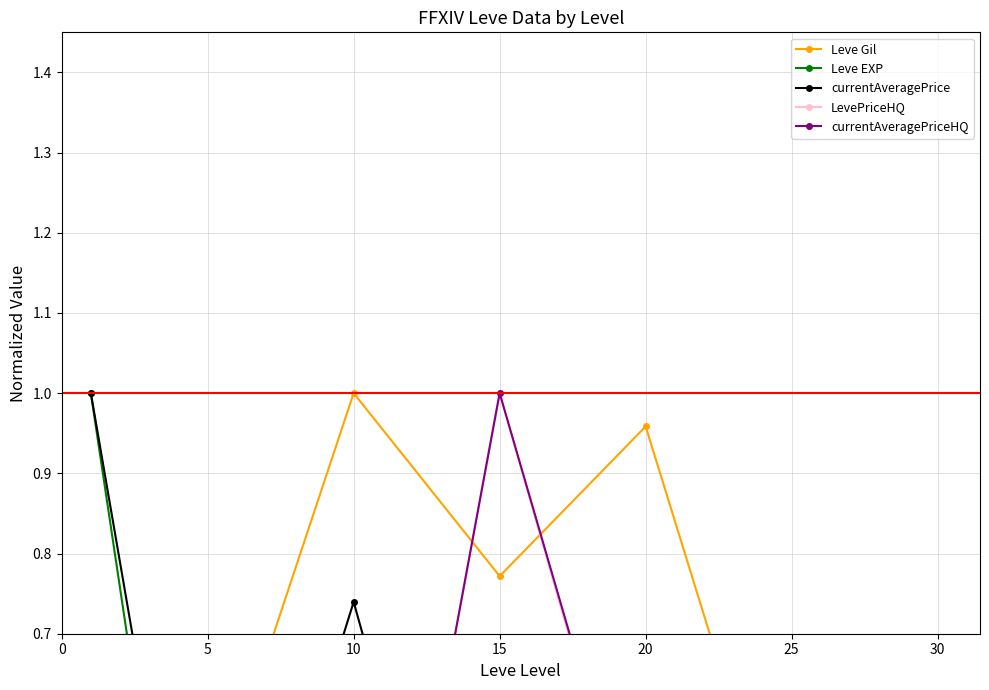

In Leve EXP, how many points are higher than both neighbors (excluding endpoints)?

1